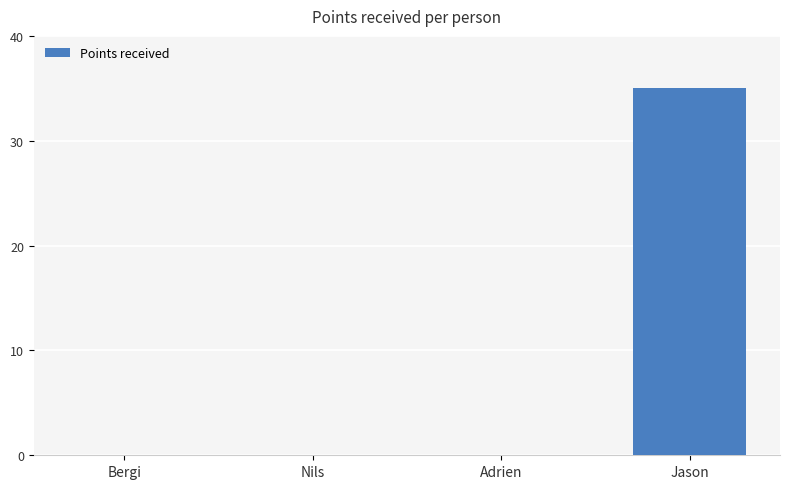

The value at Adrien is 0. True or false?

True